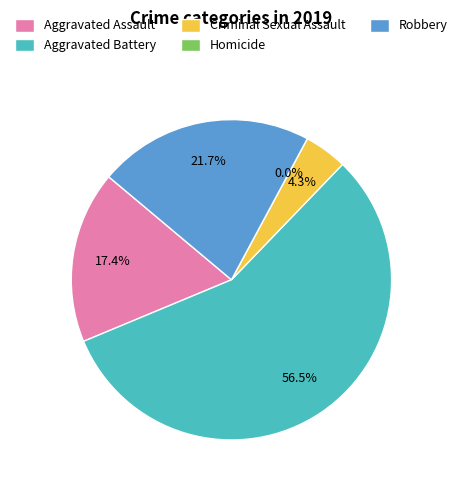

How many segments does this pie chart have?

5